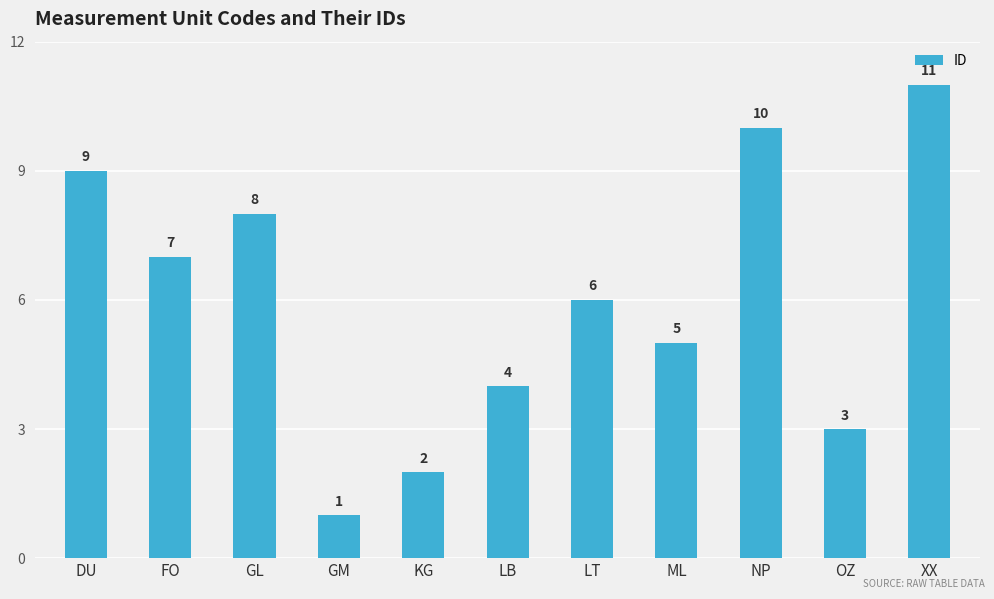

The value at NP is 4. True or false?

False